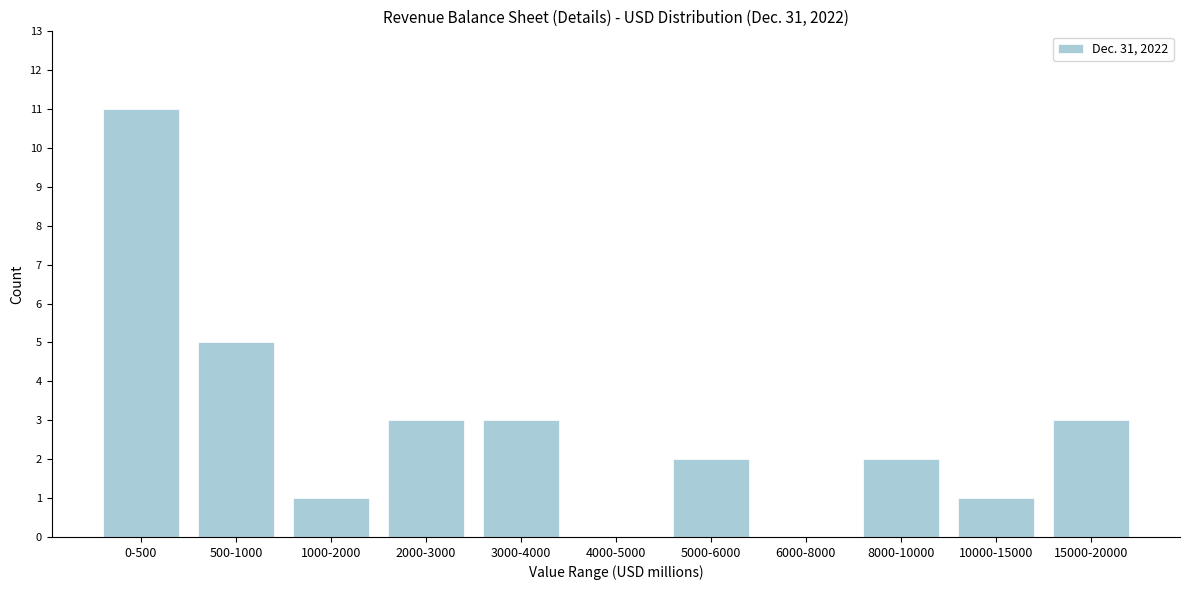

Reading left to right, what are all the values shown in this chart?

0-500=11	500-1000=5	1000-2000=1	2000-3000=3	3000-4000=3	4000-5000=0	5000-6000=2	6000-8000=0	8000-10000=2	10000-15000=1	15000-20000=3